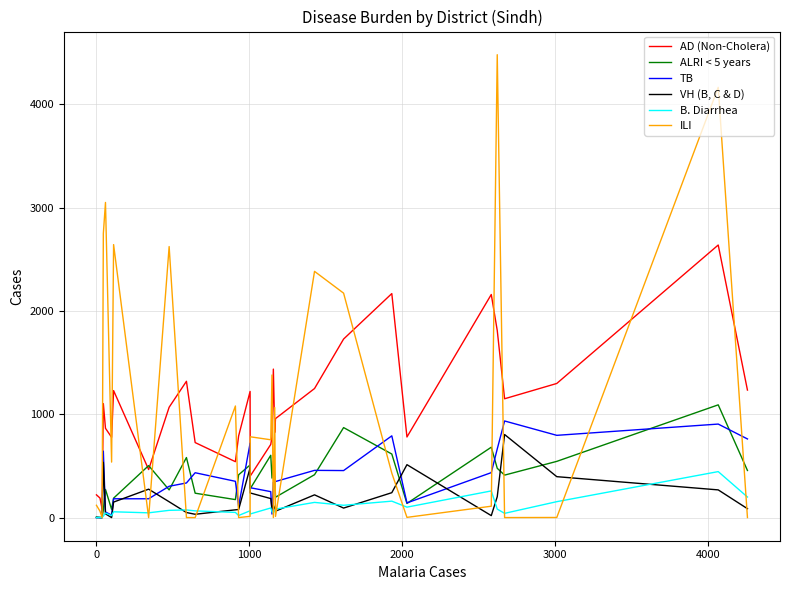

Which series has the largest range (max minus min)?

ILI